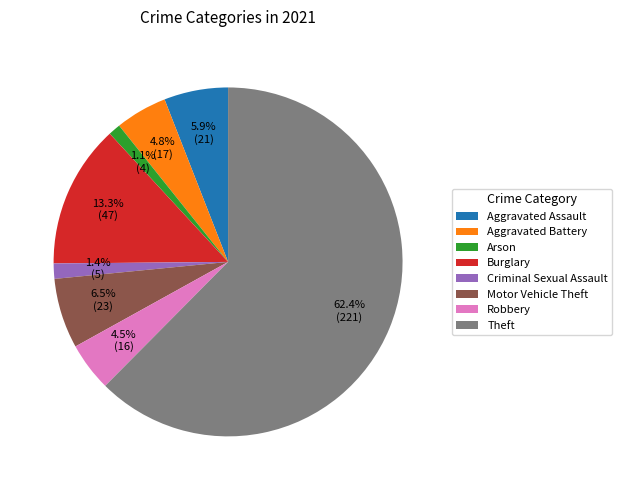

Which category has the biggest portion of the pie?

Theft